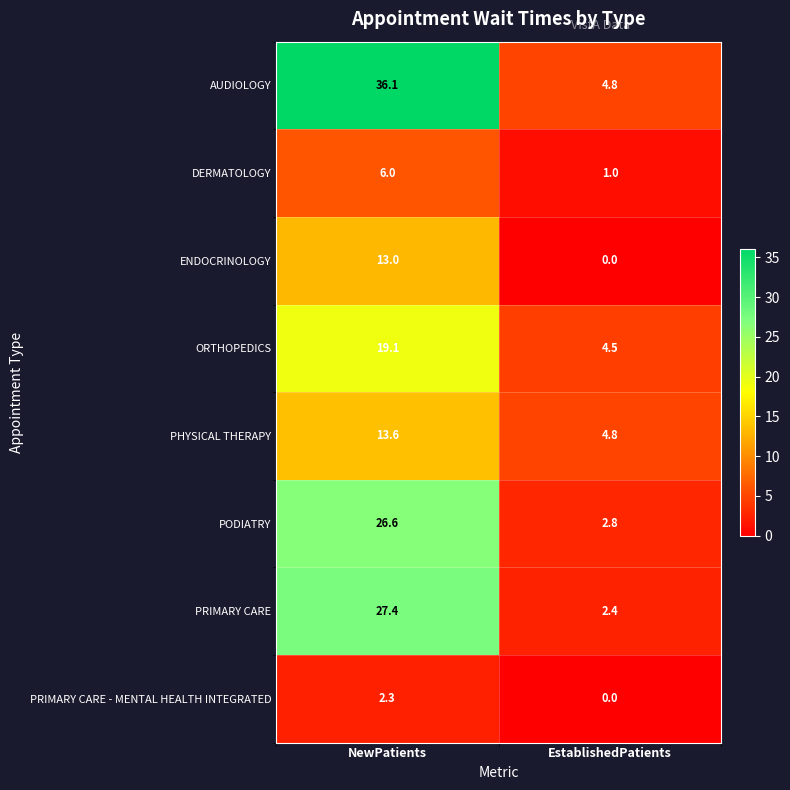

At which label does PRIMARY CARE - MENTAL HEALTH INTEGRATED reach its minimum?

EstablishedPatients